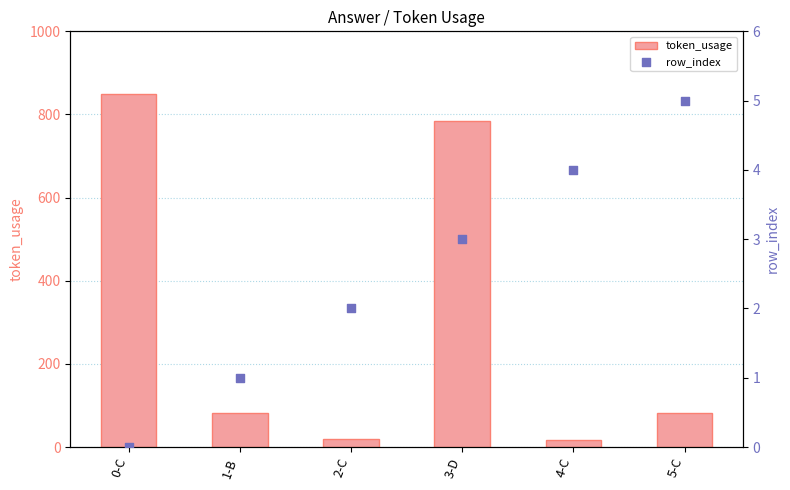

Which series has the widest spread of Y values?

token_usage